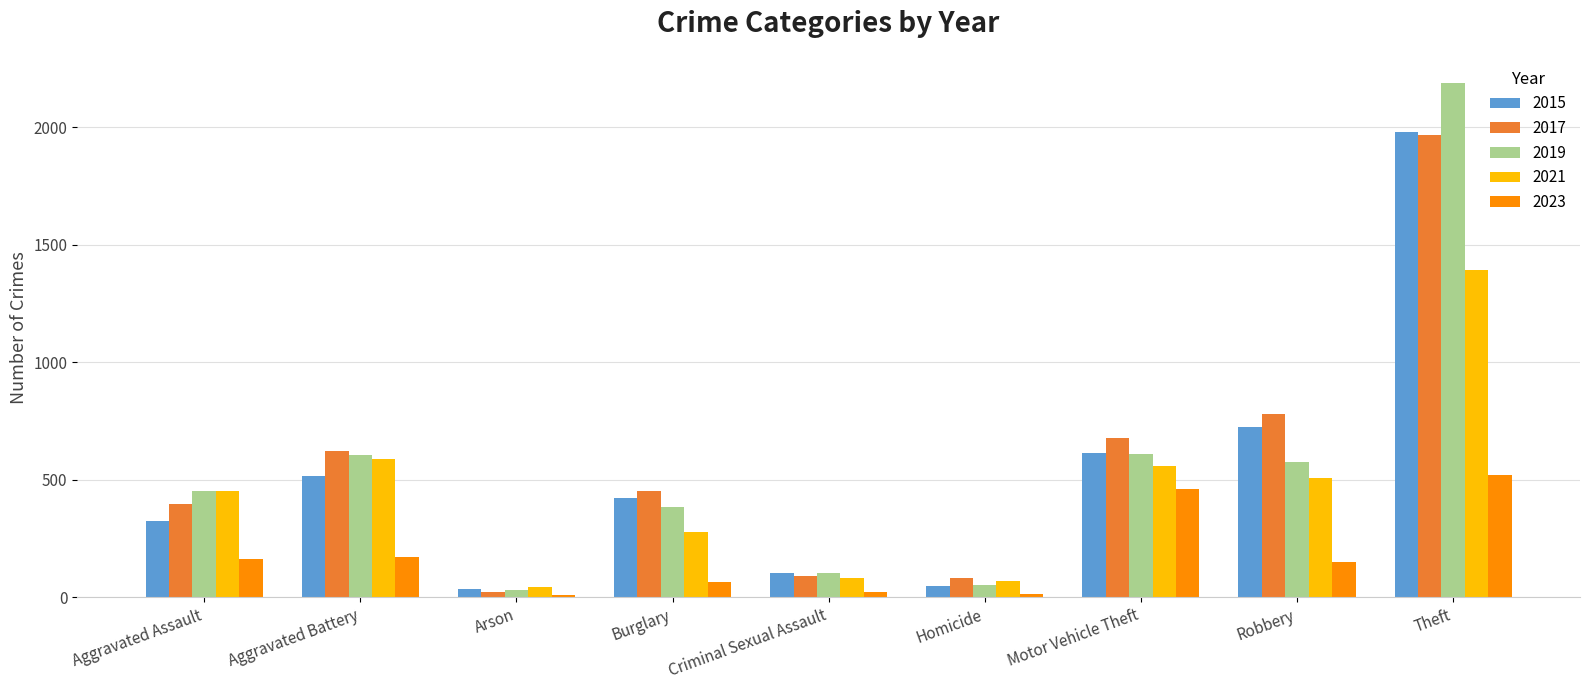

What is the spread (max minus min) of values at Criminal Sexual Assault?

81